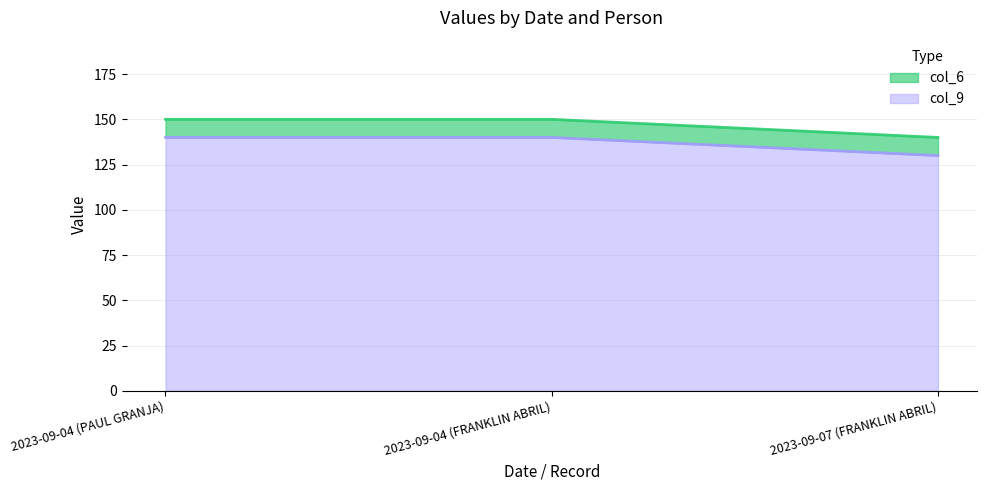

How many col_6 values are between 140 and 150?

3